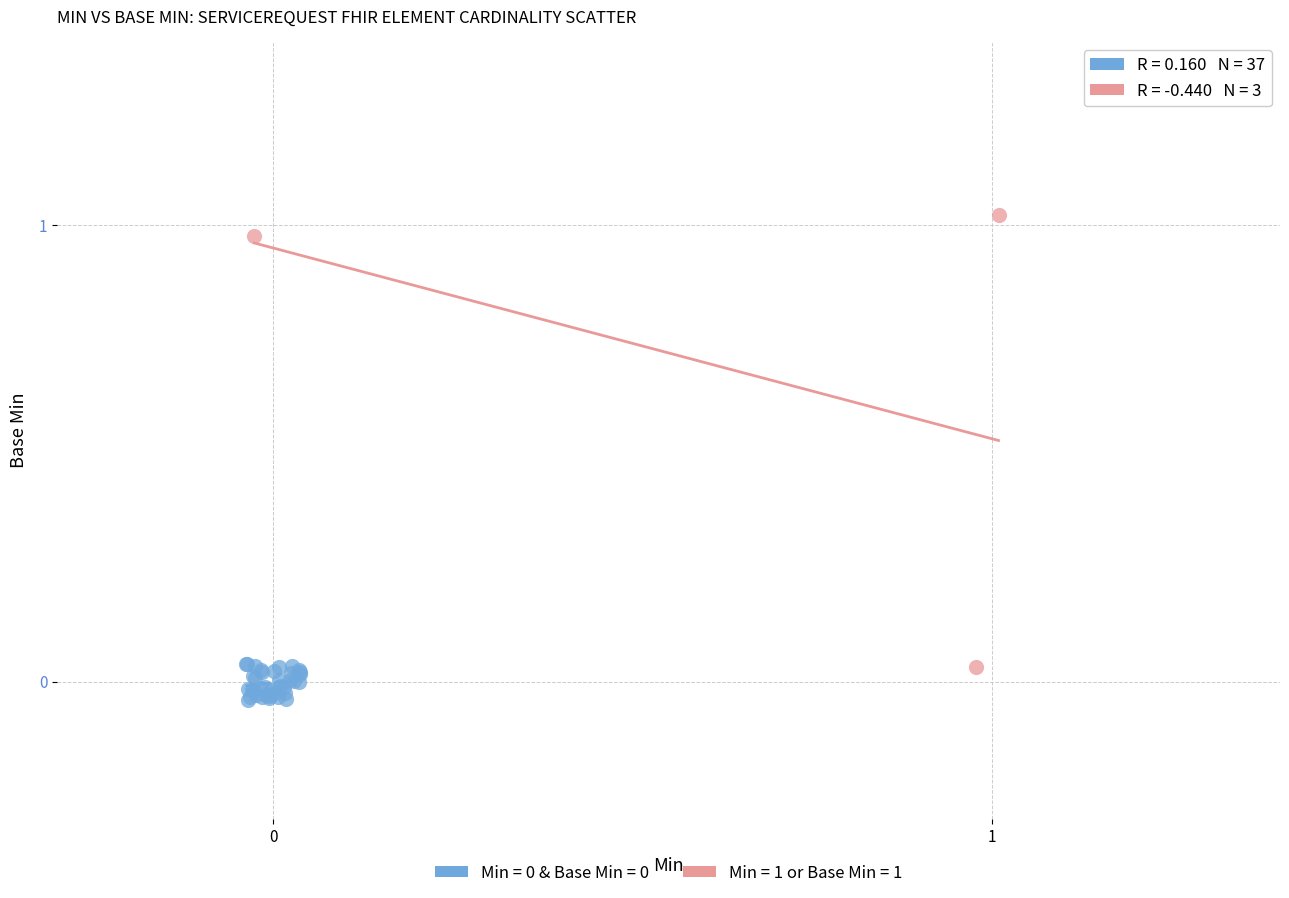

Which series has the largest Y range (max minus min)?

Min = 1 or Base Min = 1